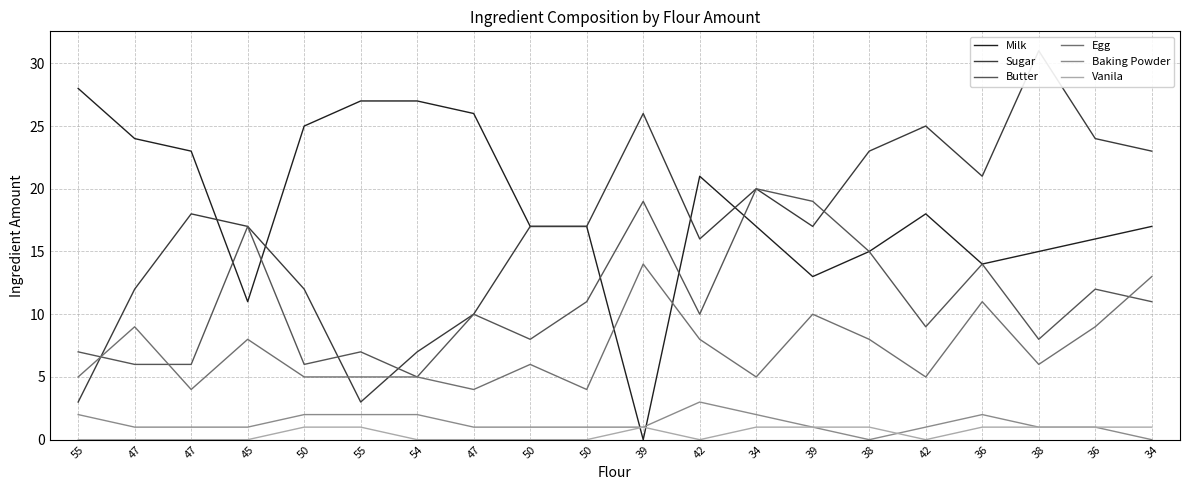

What is the total value across all series at 34?

65